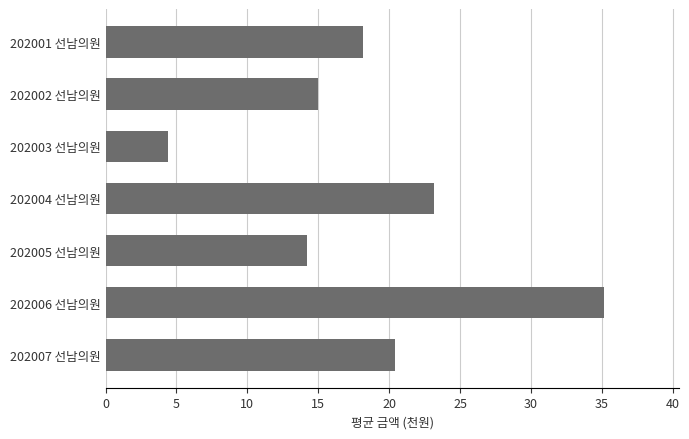

List the labels in order of value, largest first.

202006 선남의원, 202004 선남의원, 202007 선남의원, 202001 선남의원, 202002 선남의원, 202005 선남의원, 202003 선남의원